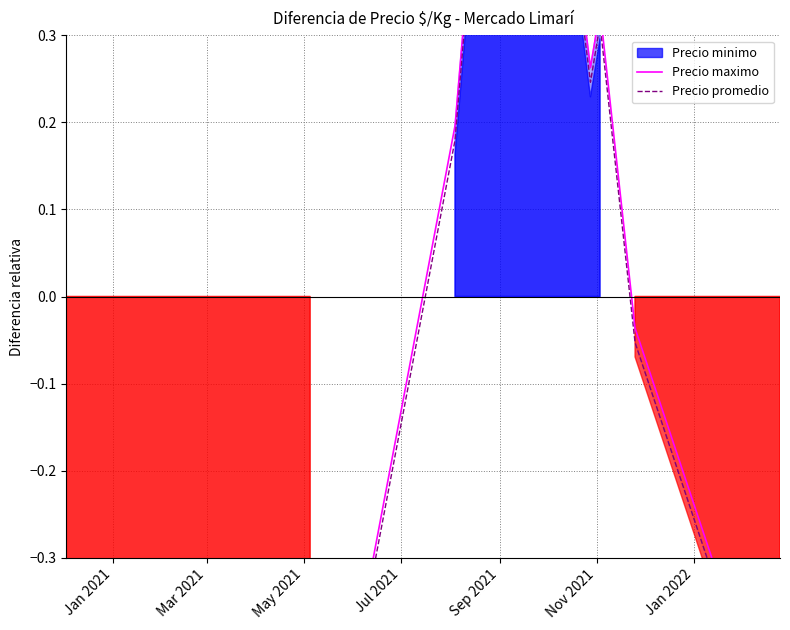

At how many categories does at least one series exceed 0?

4